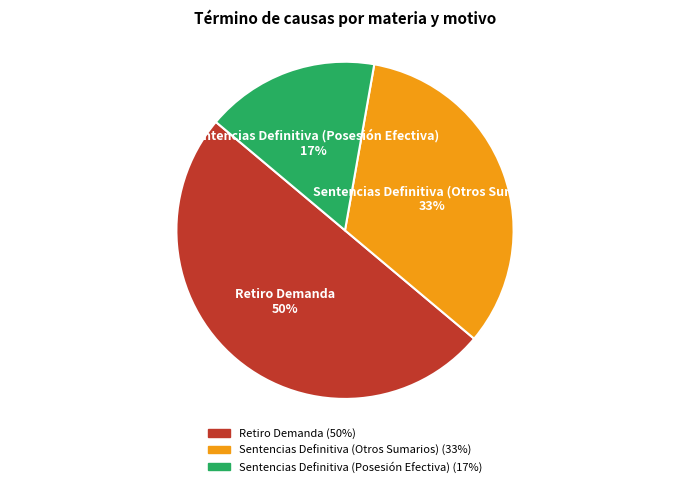

Between Retiro Demanda and Sentencias Definitiva (Otros Sumarios), which is larger?

Retiro Demanda